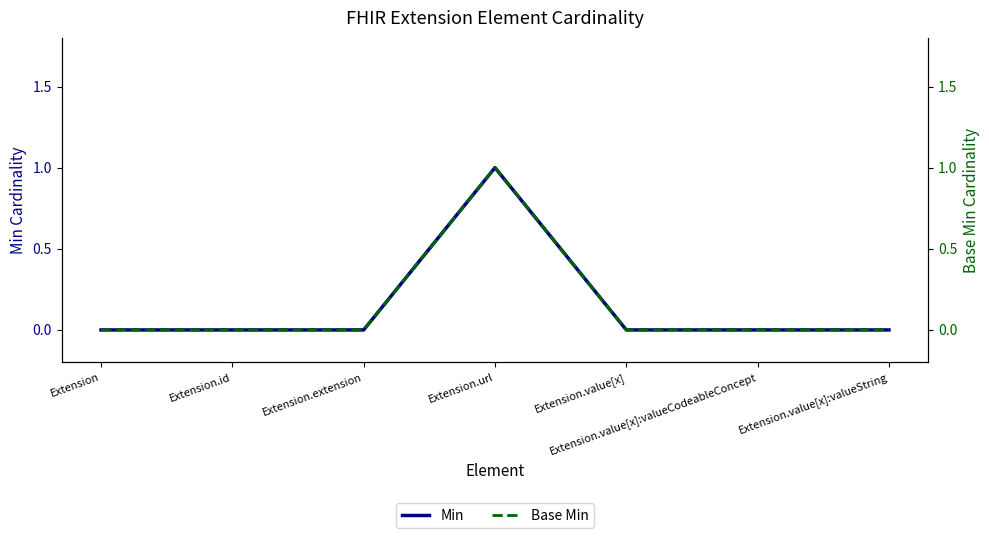

True or false: Base Min and Min cross at least once.

False